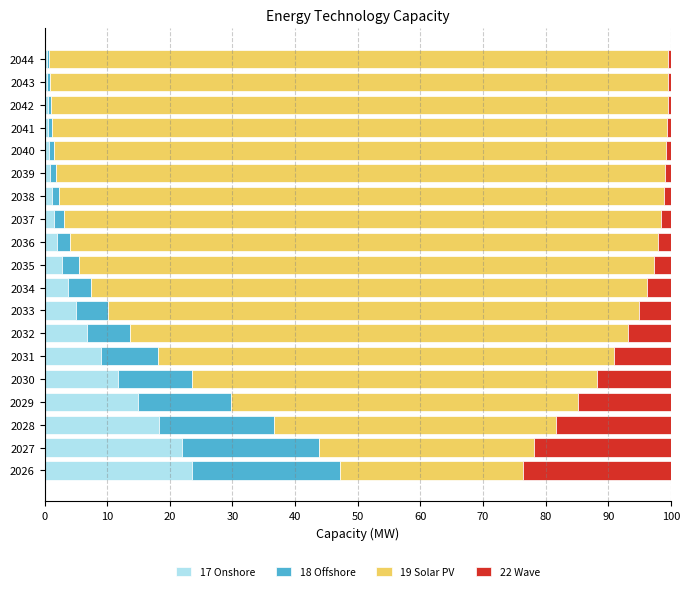

What is the difference between the maximum and minimum values in the 17 Onshore series?

23.2